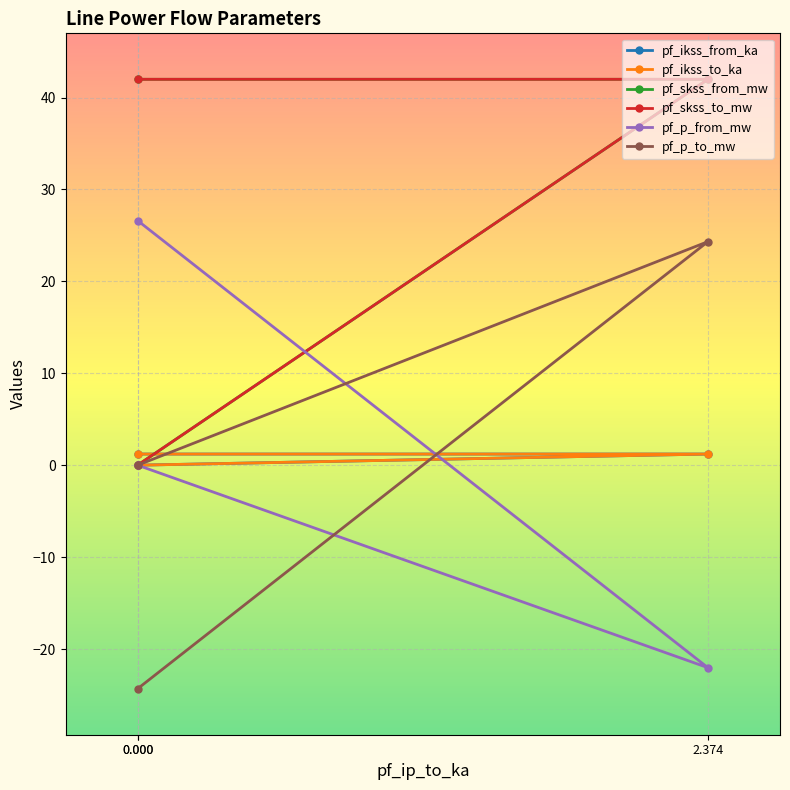

What is the smallest value displayed?

-24.3